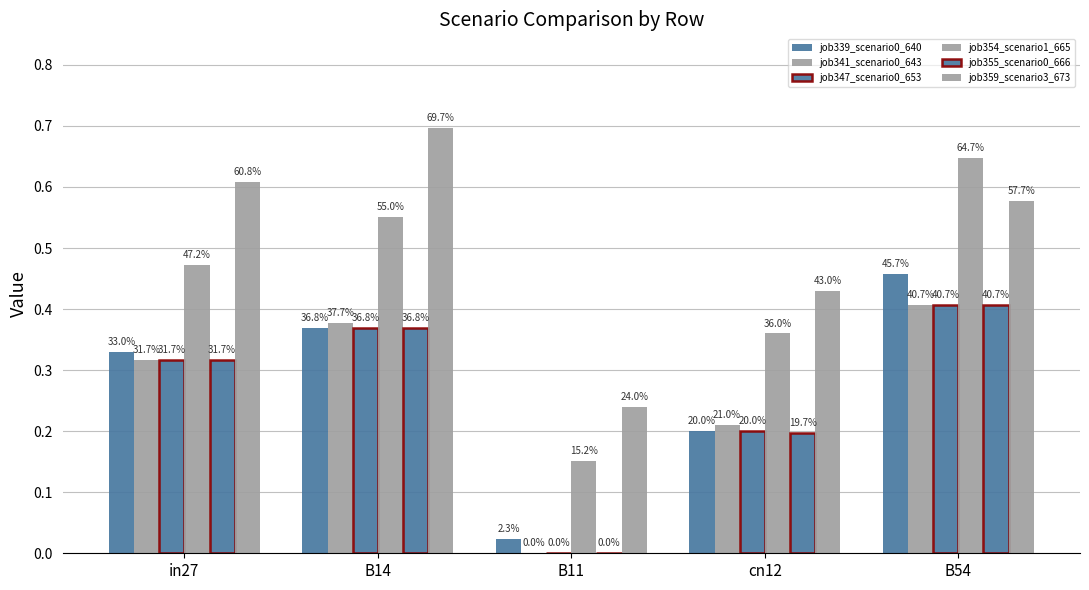

Which has a higher value, B54 or B11?

B54